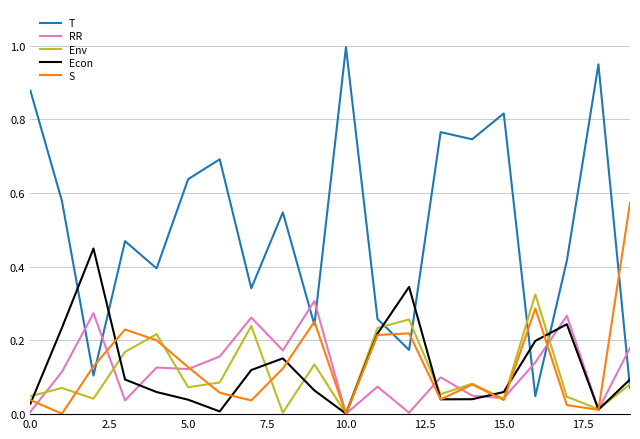

Which series has the largest total across all categories?

T